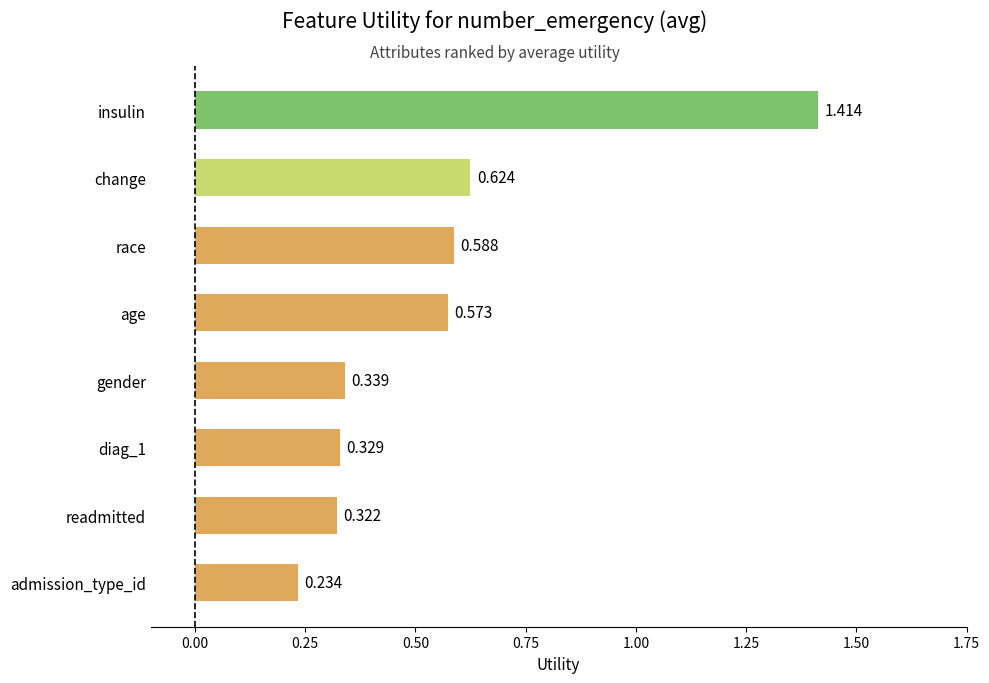

Where is the data nearest to the value 0?

admission_type_id